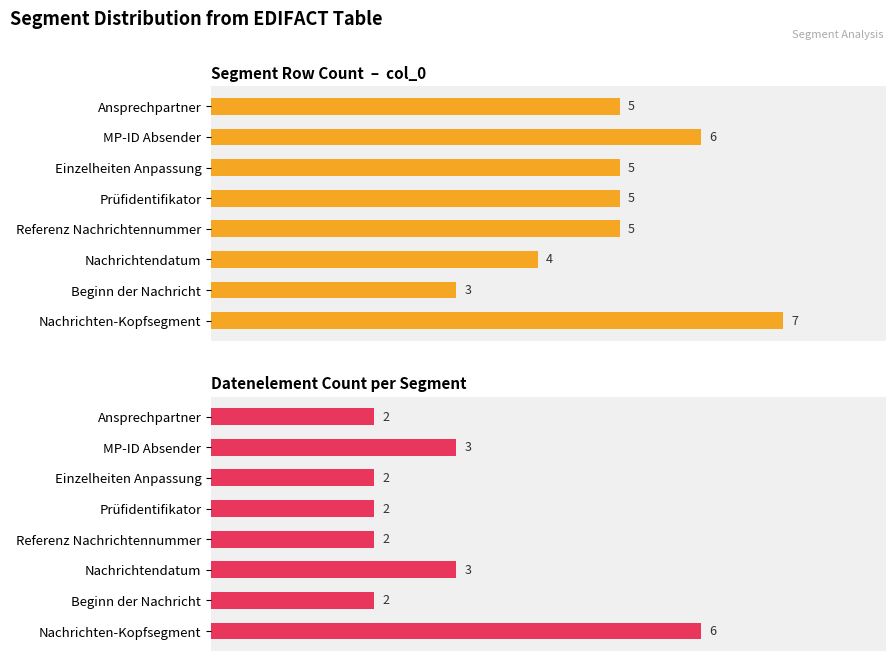

How many groups of bars are there?

8